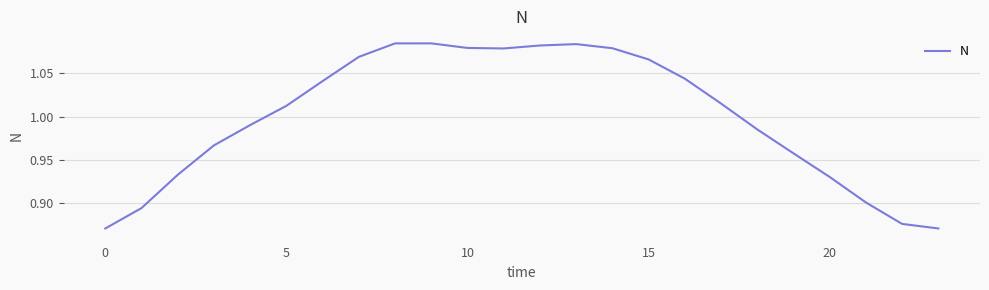

What is the sum of all values?

24.0